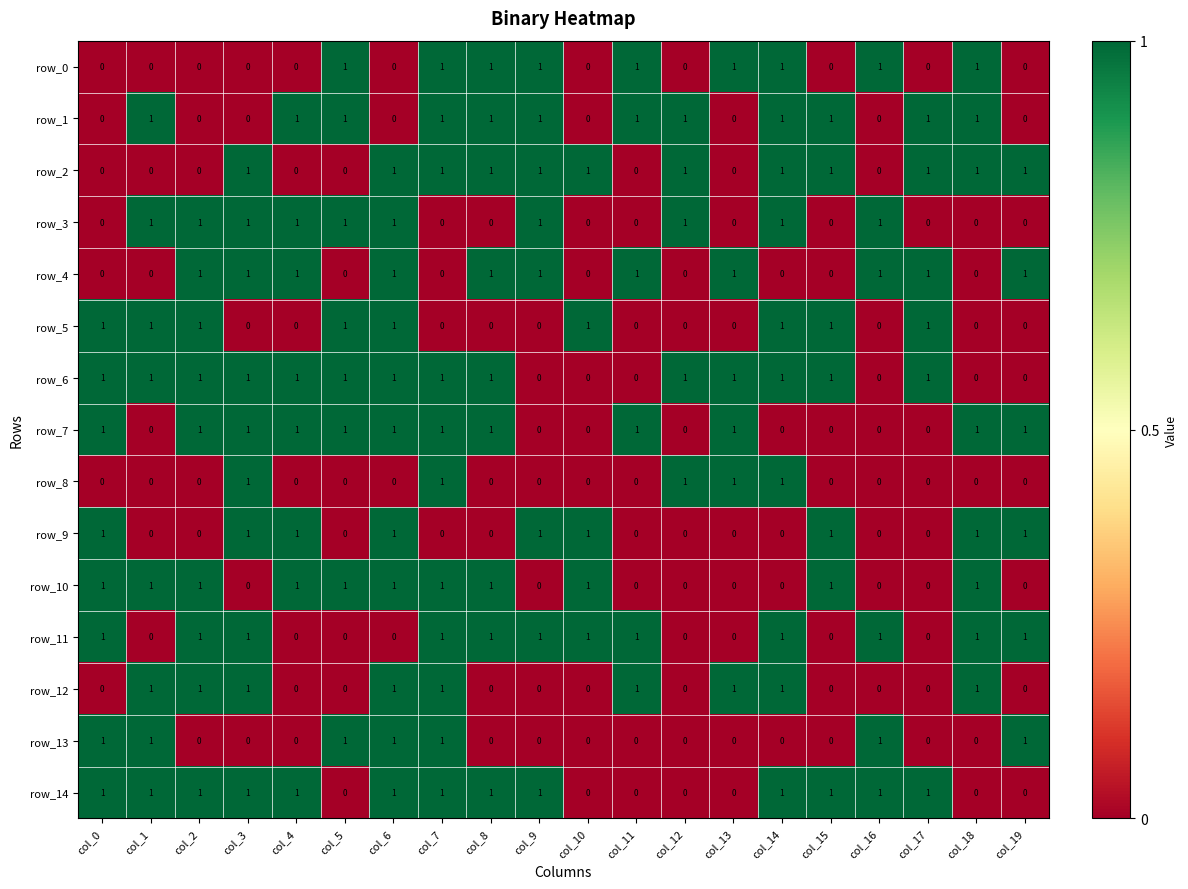

What is the sum of the row_2 values at col_4 and col_7?

1